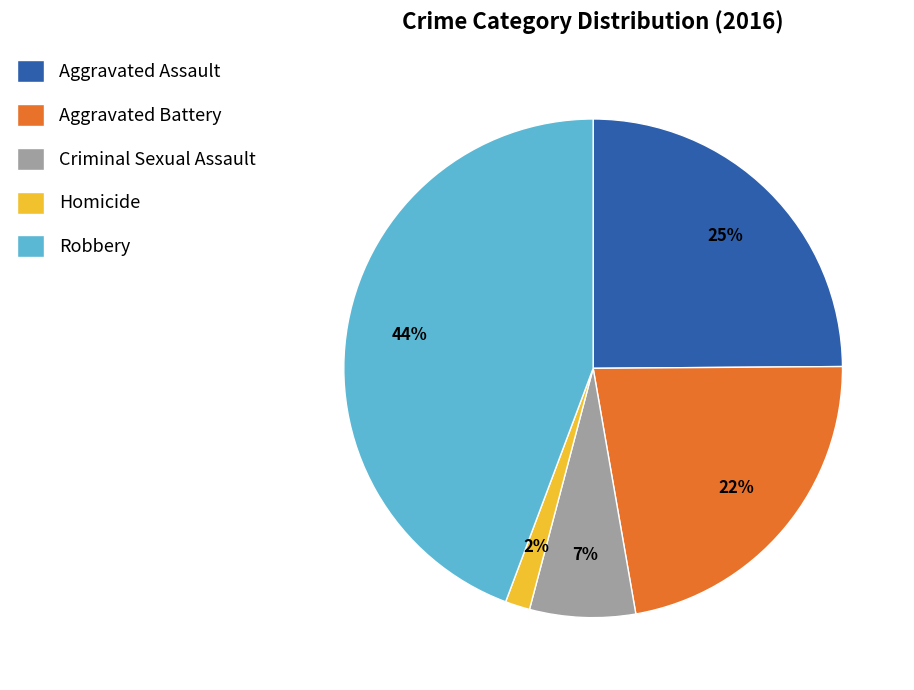

Which category has the biggest portion of the pie?

Robbery